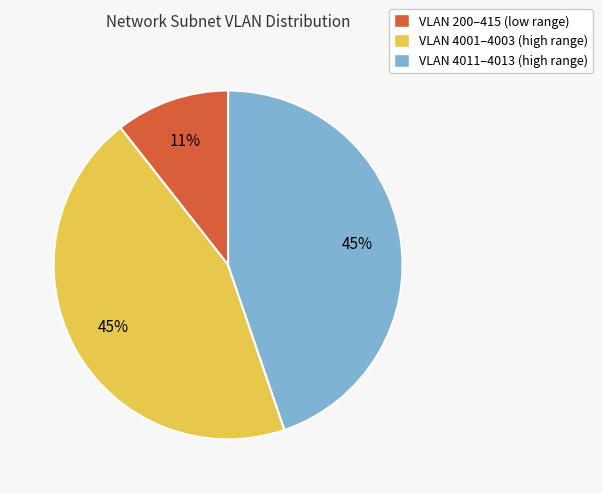

What percentage is the VLAN 200–415 (low range) slice, to the nearest percent?

11%